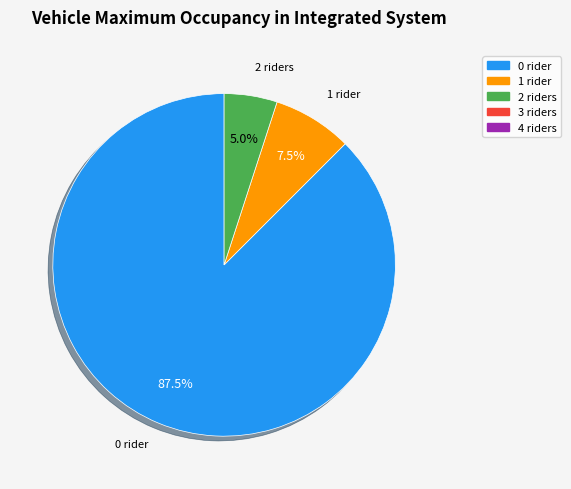

Which slice represents more than half of the pie?

0 rider